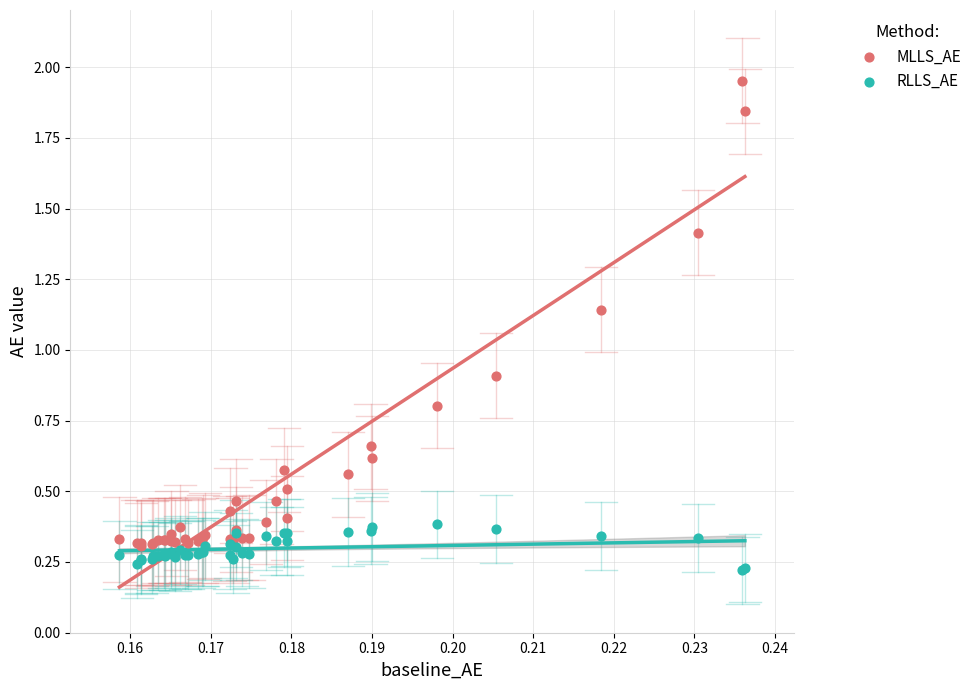

Which series contains the highest Y value?

MLLS_AE